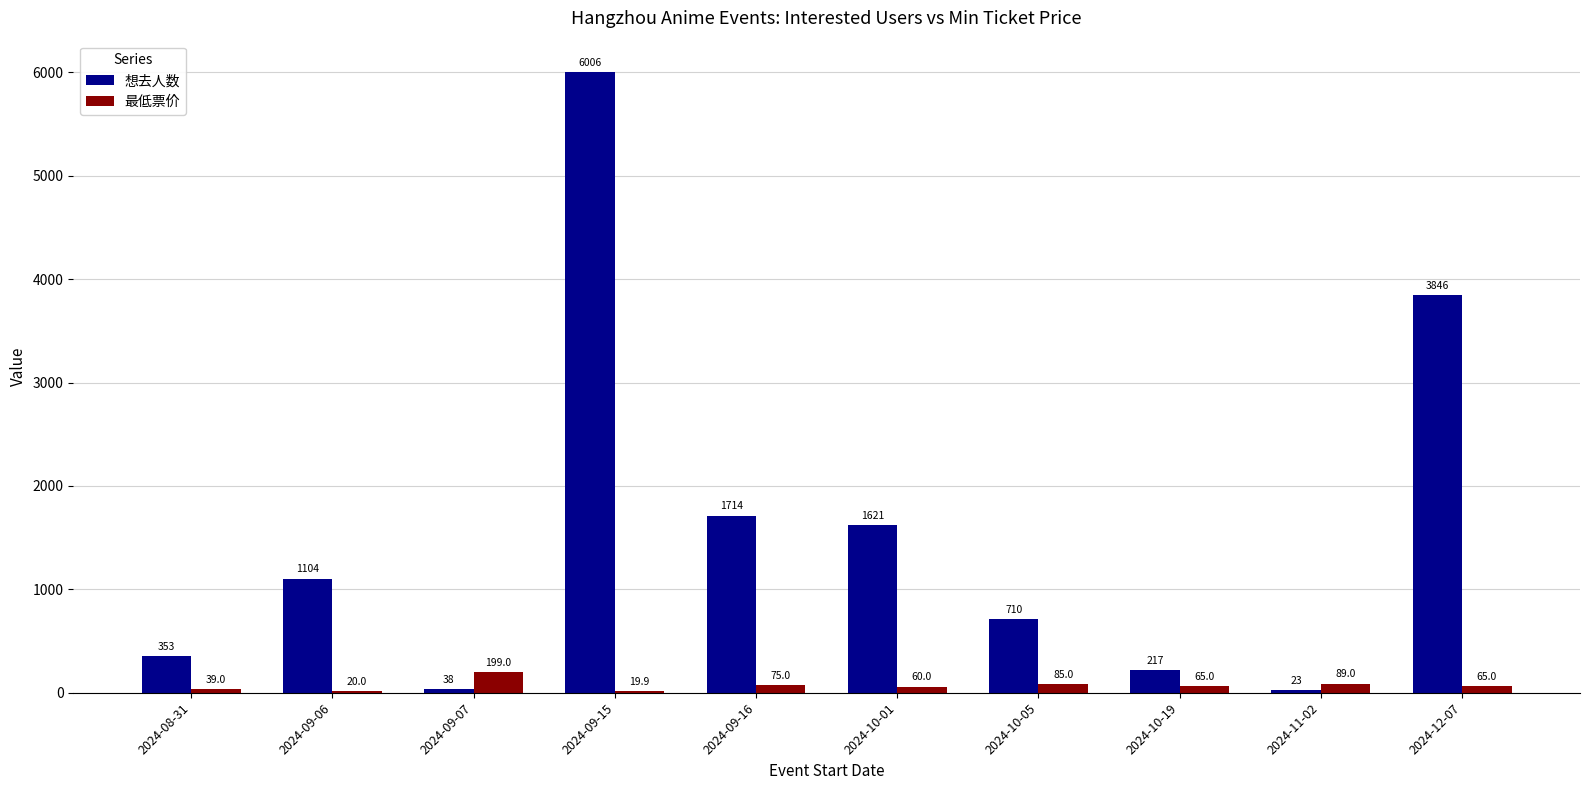

What is the spread (max minus min) of values at 2024-10-19?

152.0